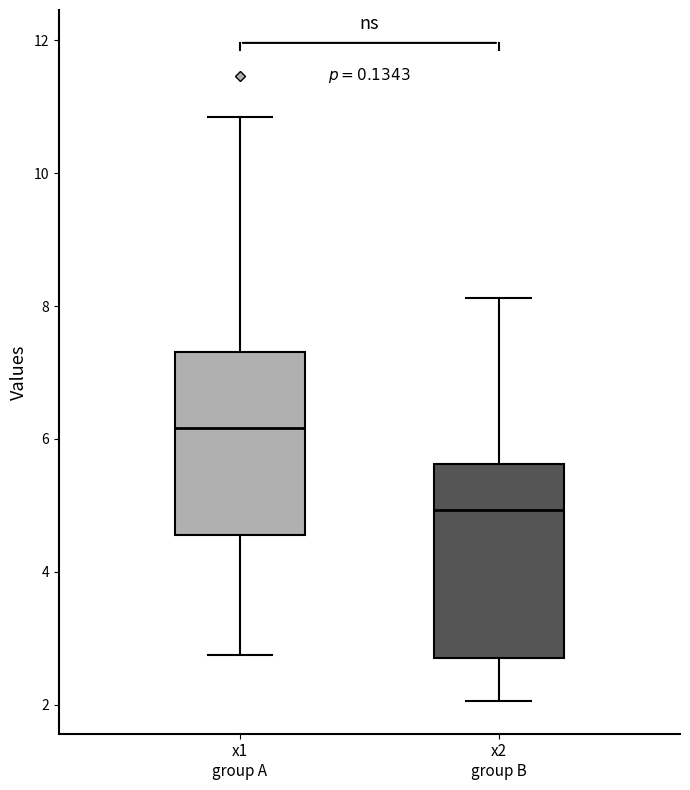

Reading left to right, read every box against the y-axis: the position of its median line, the range the box covers, and the ends of its whiskers. The values are not printed on the chart, so give them approximately, as read against the axis.

x1 group A: median 6.2, box 4.6 to 7.4, whiskers 2.8 to 10.8
x2 group B: median 5.0, box 2.8 to 5.6, whiskers 2.0 to 8.2